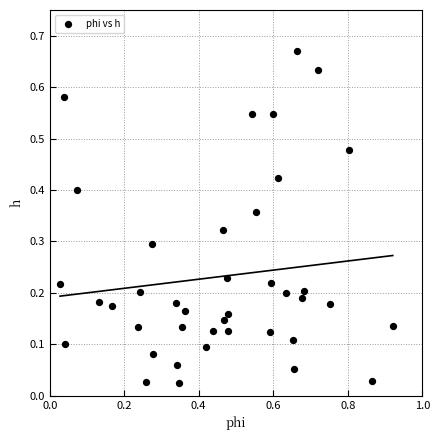

What is the range of X values (max minus min)?

0.9